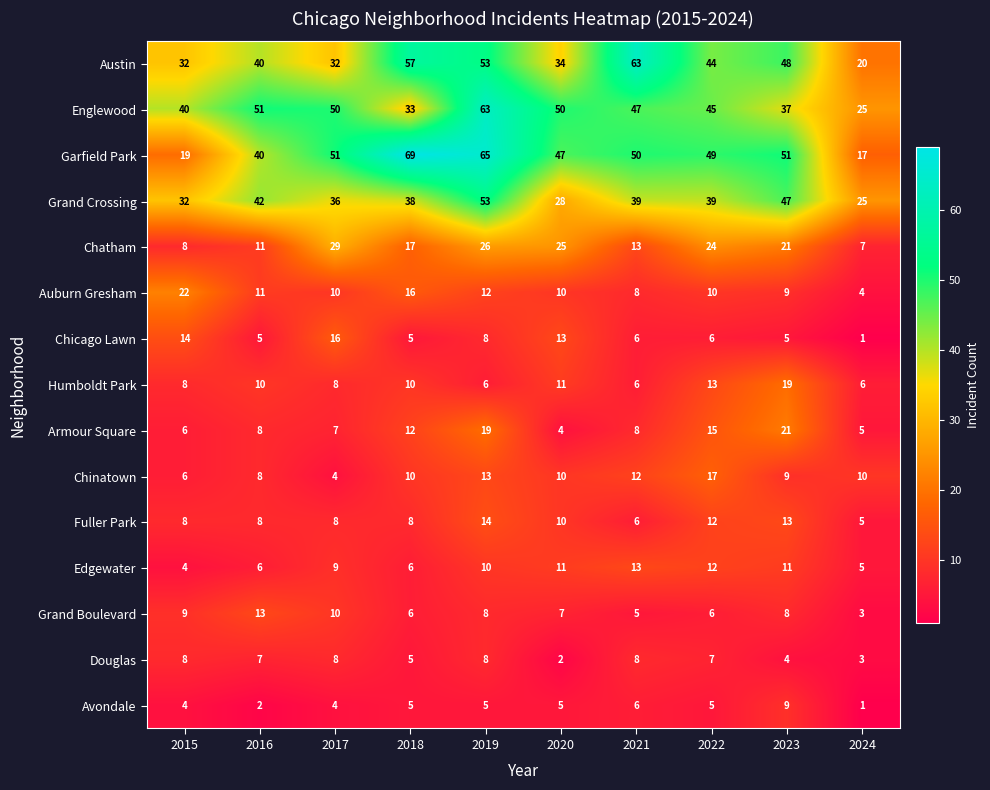

How many Grand Crossing values are between 32 and 42?

6